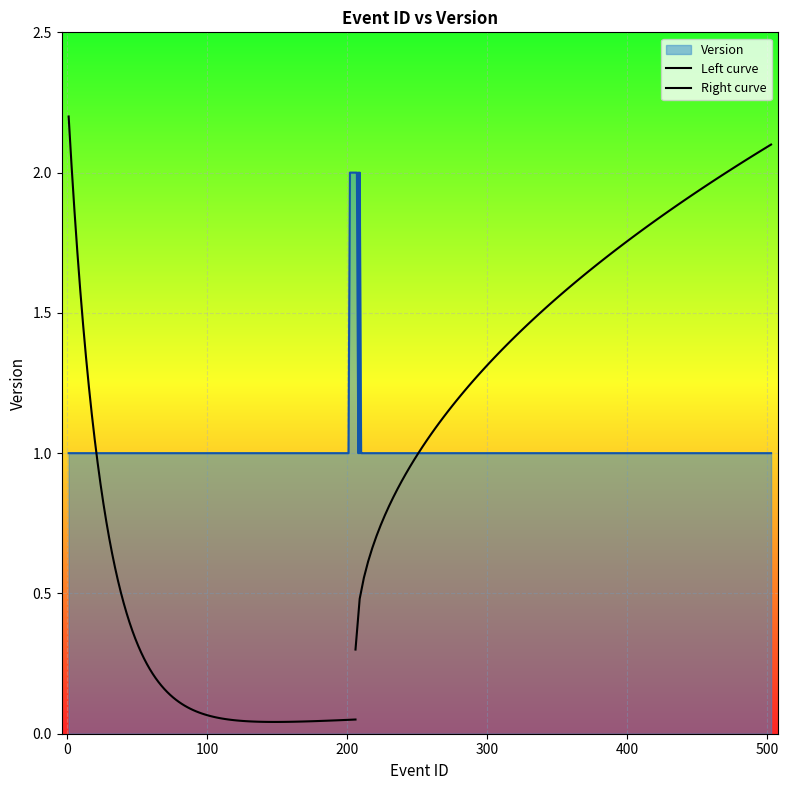

What is the difference between the second highest and second lowest values?

1